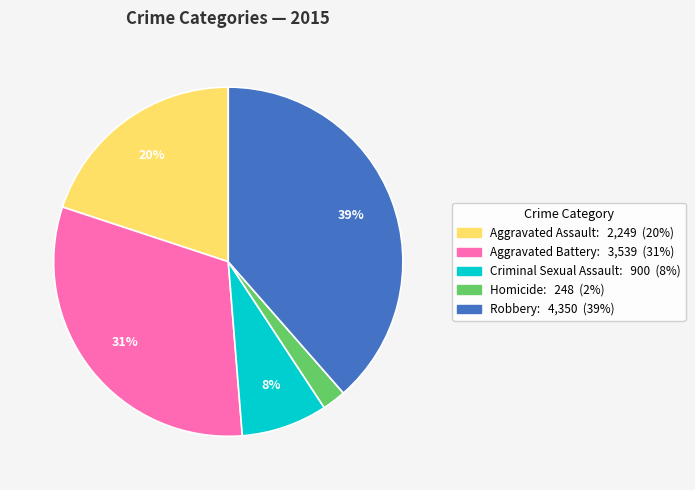

Do Homicide and Aggravated Assault together represent more than half of the pie?

No